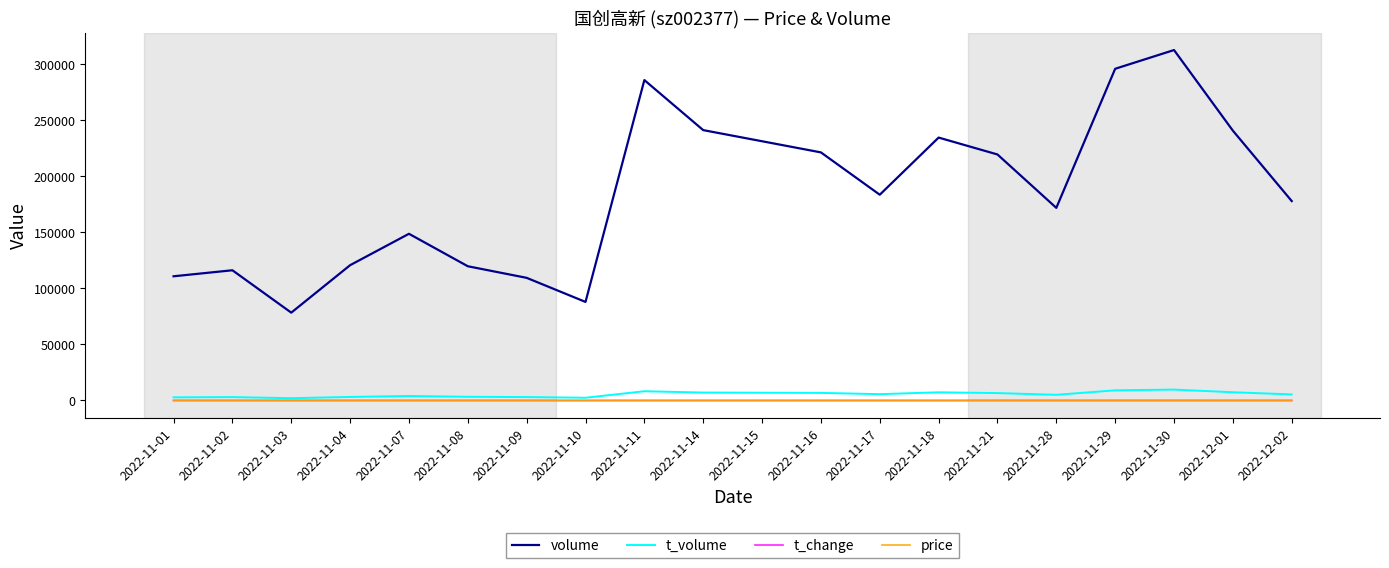

Between 2022-11-04 and 2022-11-21, which series saw the biggest shift?

volume